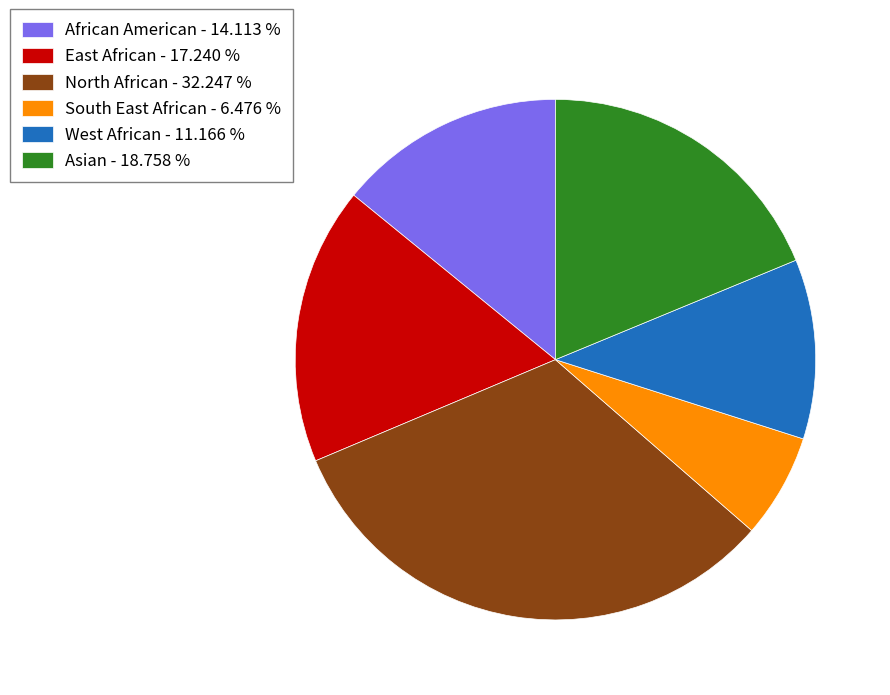

Is there a majority slice in this chart?

No